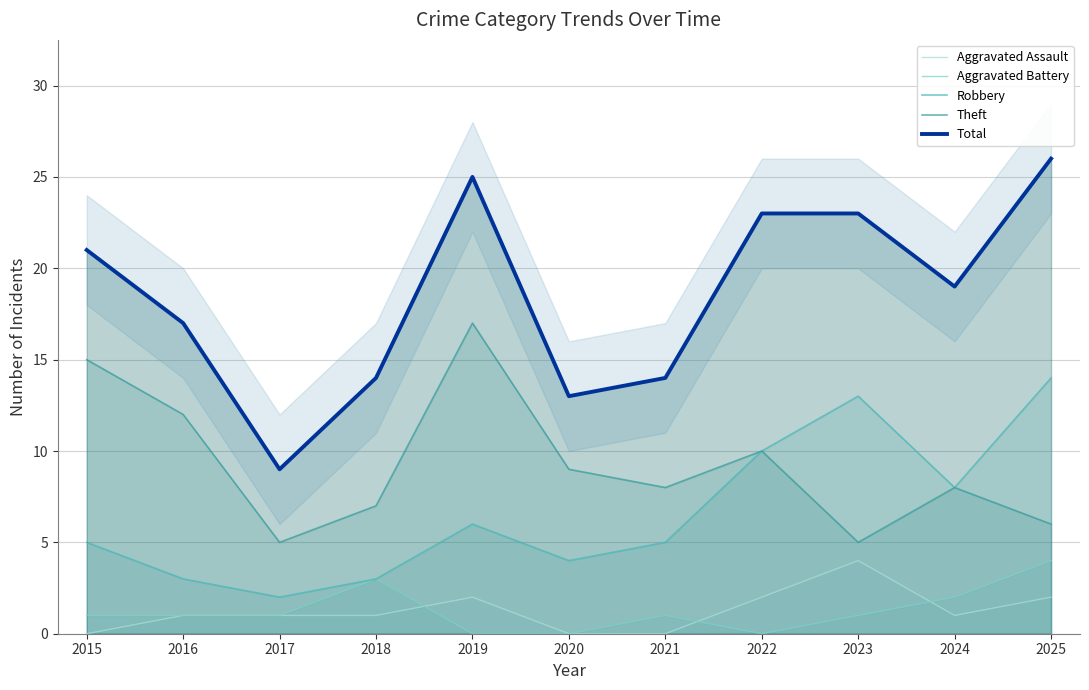

Is the value of Aggravated Battery at 2023 greater than the value of Aggravated Assault at 2015?

Yes